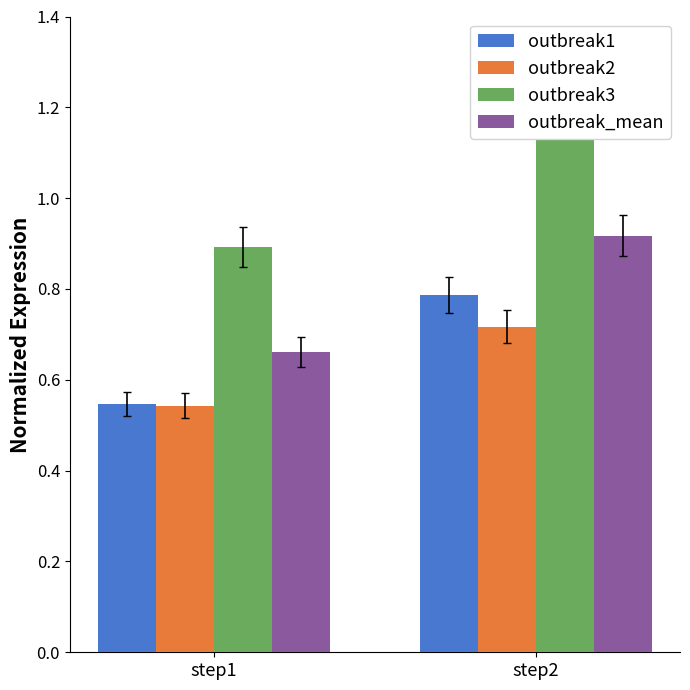

What is the value of the outbreak_mean bar at the 1st from the left?

0.7